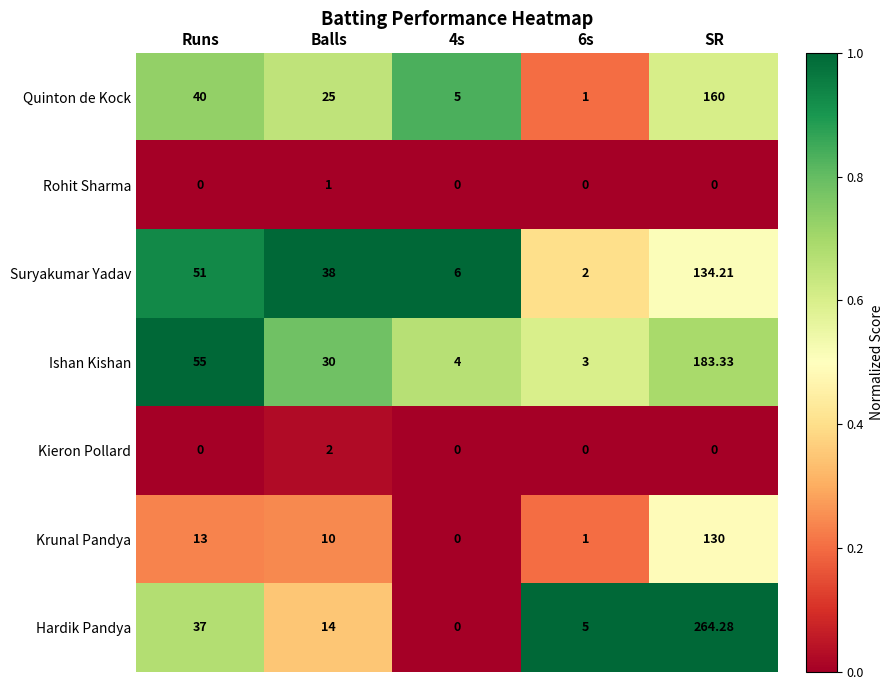

What is the difference between the highest and lowest values at Runs?

55.0